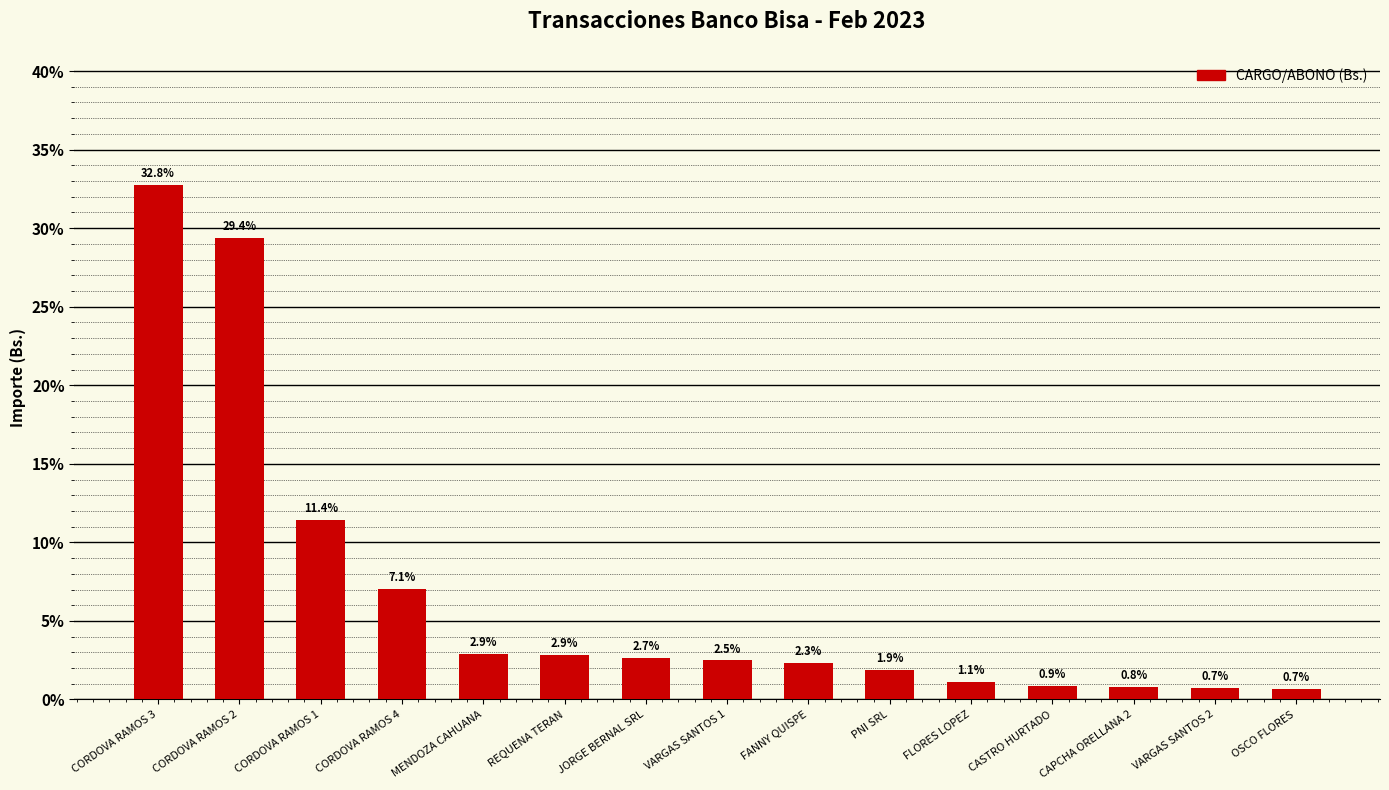

What is the change in value from MENDOZA CAHUANA to VARGAS SANTOS 1?

-0.4